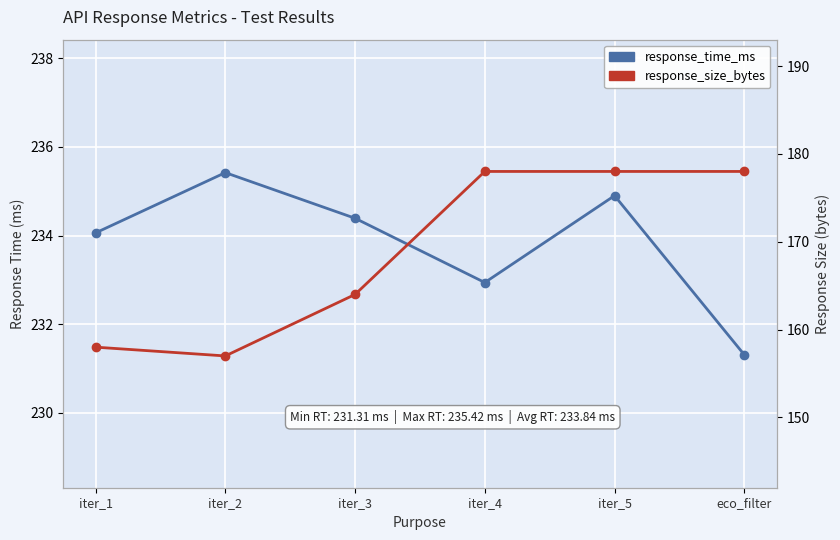

True or false: response_size_bytes has more than 1 interior local peaks.

False